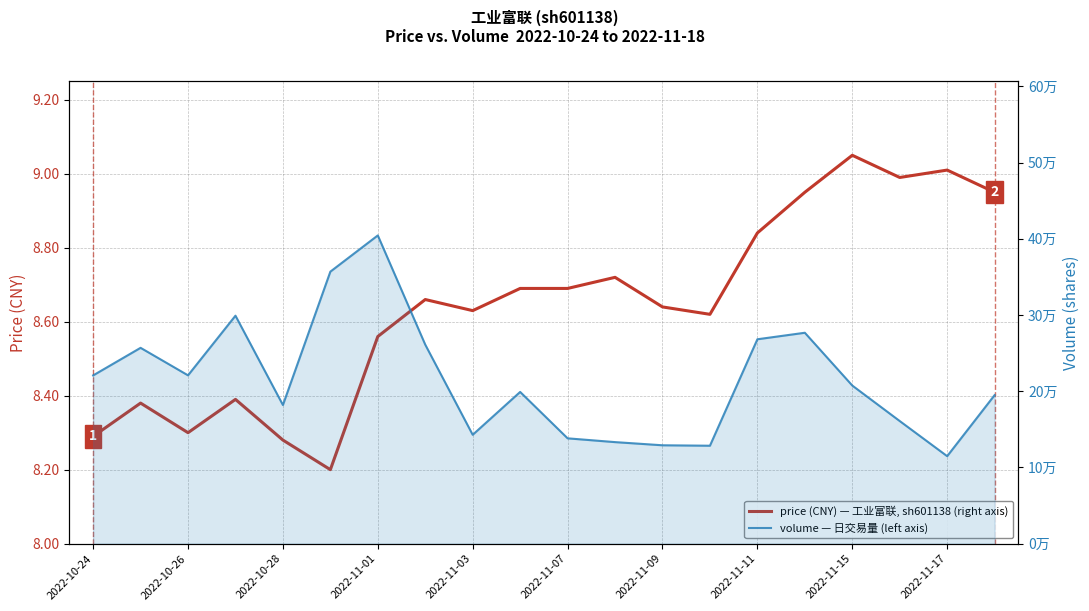

In price, how many points are lower than both neighbors (excluding endpoints)?

5